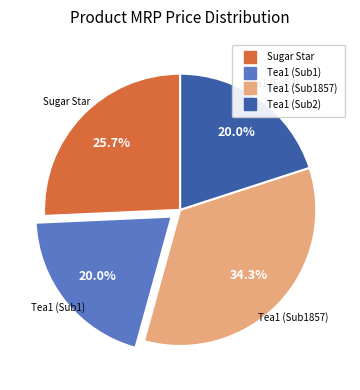

Does any single category account for the majority?

No